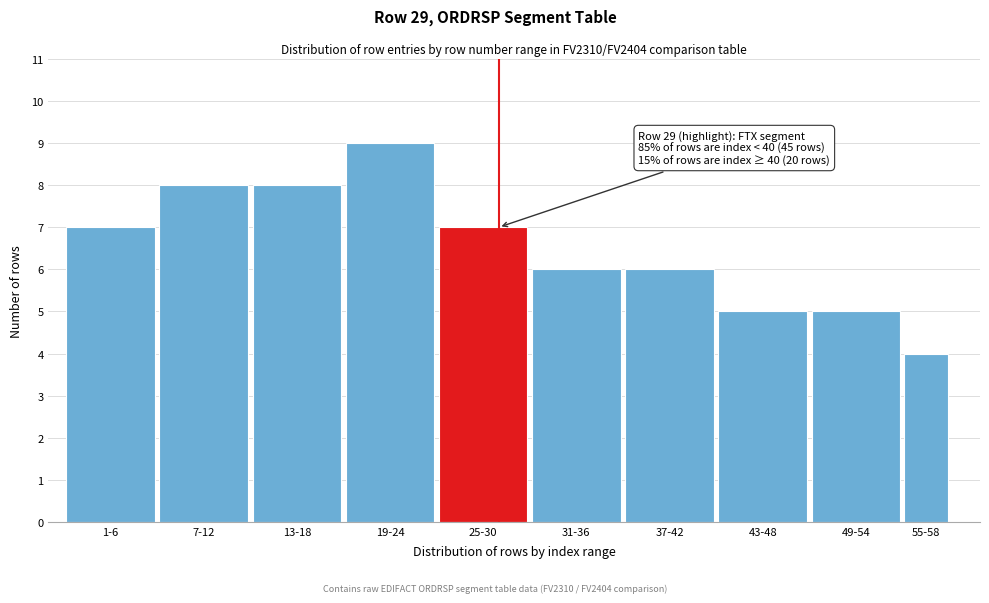

Reading right to left, what are all the values shown in this chart?

55-58=4	49-54=5	43-48=5	37-42=6	31-36=6	25-30=7	19-24=9	13-18=8	7-12=8	1-6=7